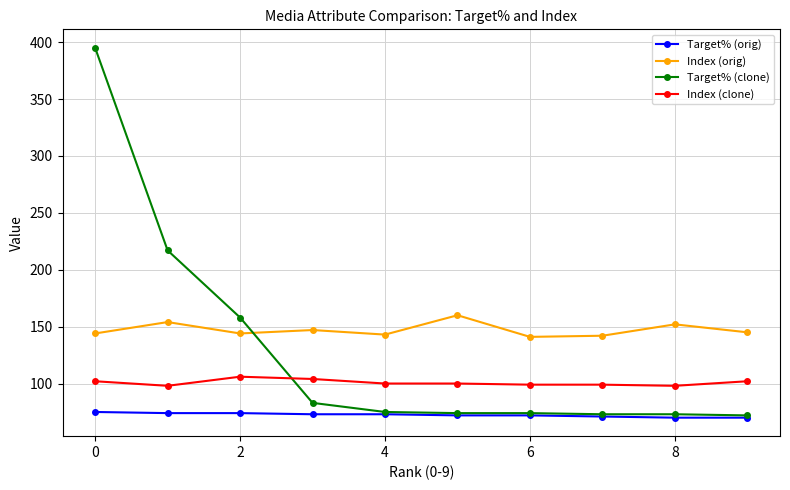

What is the greatest value displayed?

395